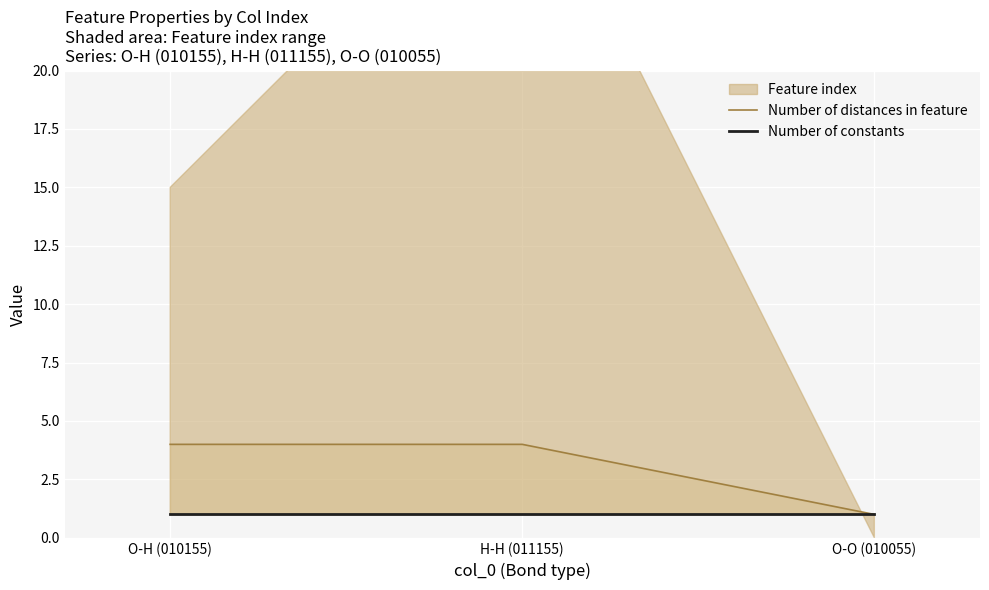

What is the value of the Number of distances in feature point at the 3rd from the left?

1